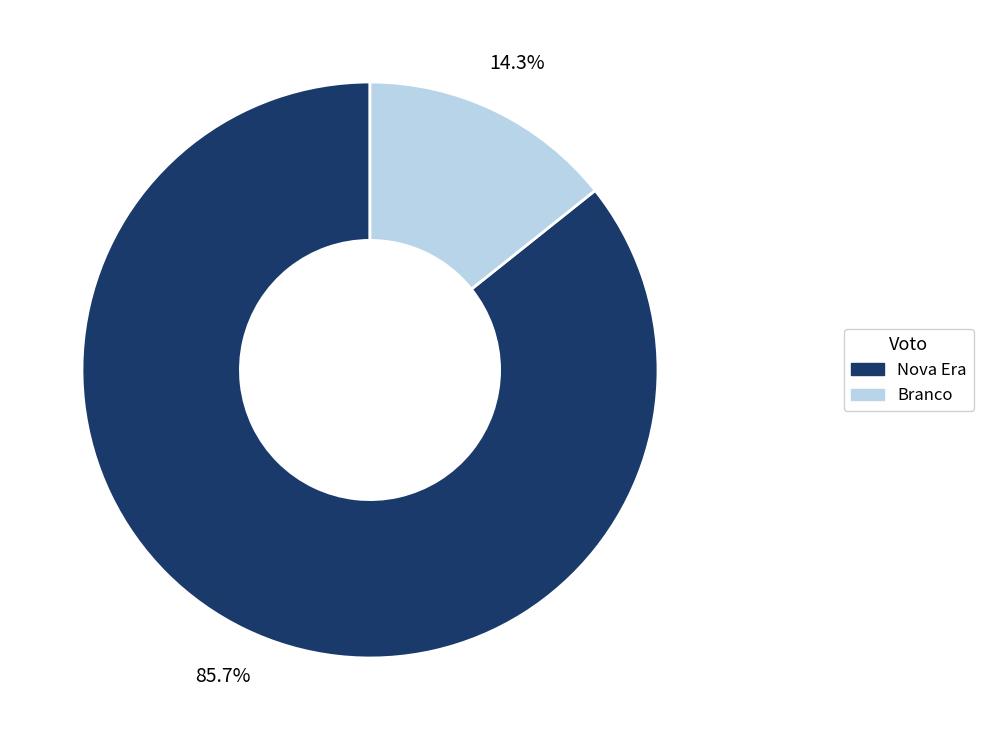

Which slice is the smallest?

Branco